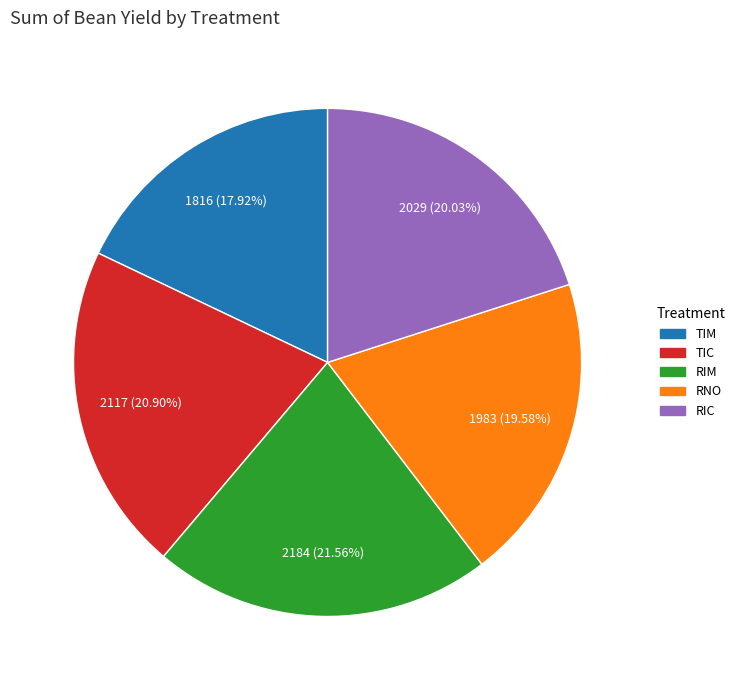

What is the ratio of the value at RNO to the value at TIC?

0.9